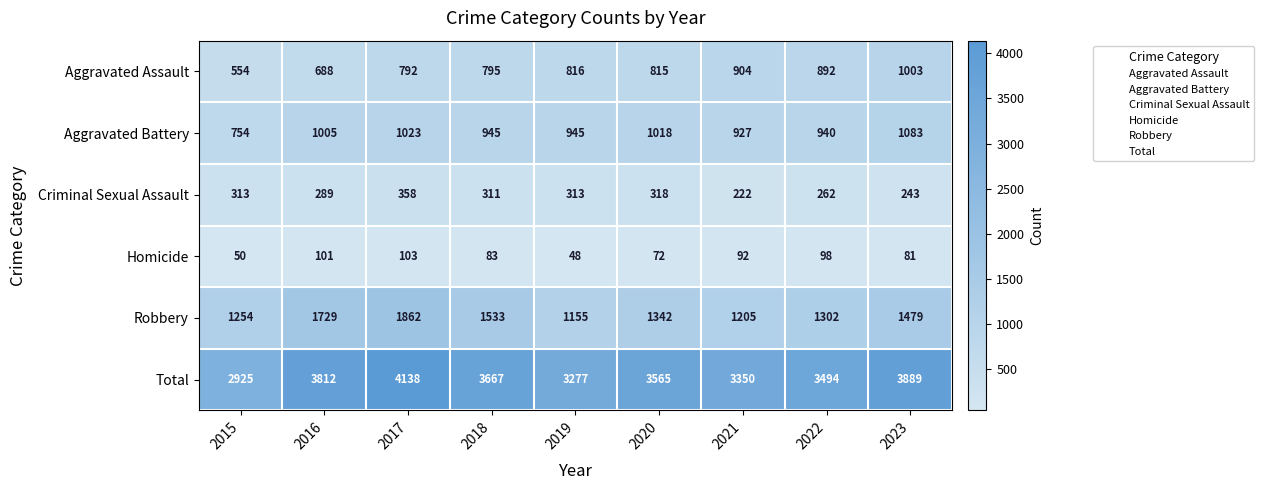

Is it true that Homicide equals 122 at 2018?

False